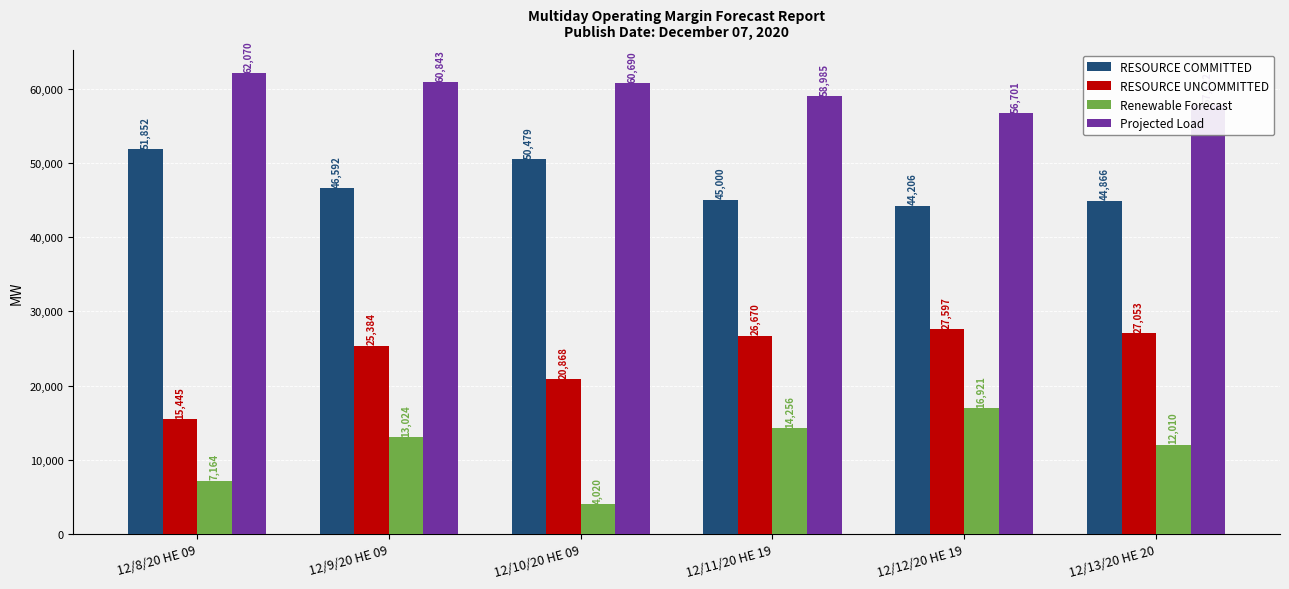

Which series changed the most between 12/10/20 HE 09 and 12/13/20 HE 20?

Renewable Forecast